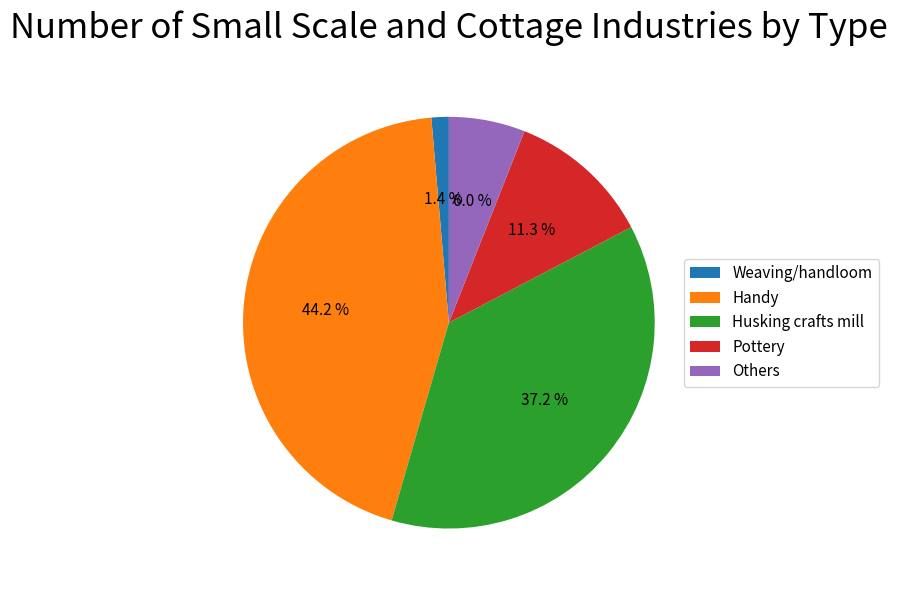

What percentage is NOT represented by Others?

94.0%